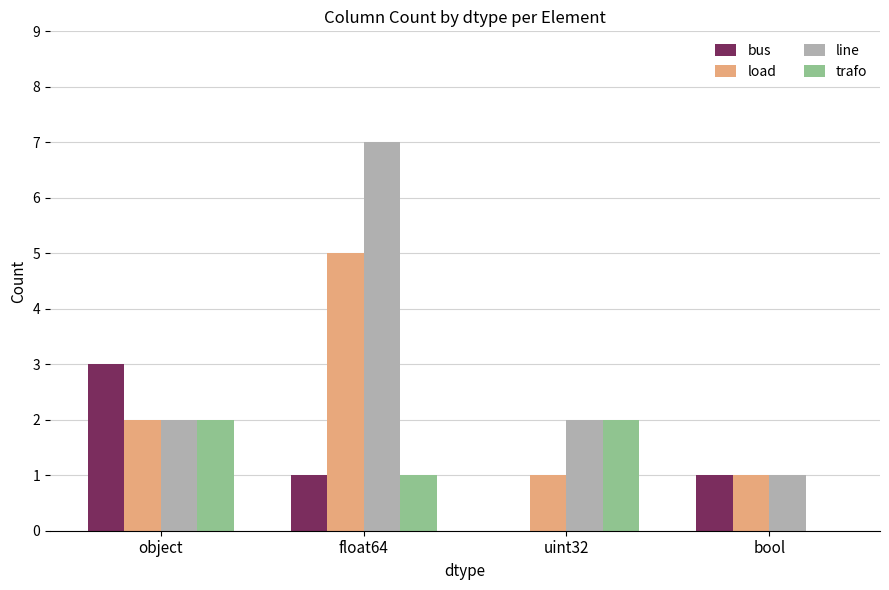

What is the average value of the line series?

3